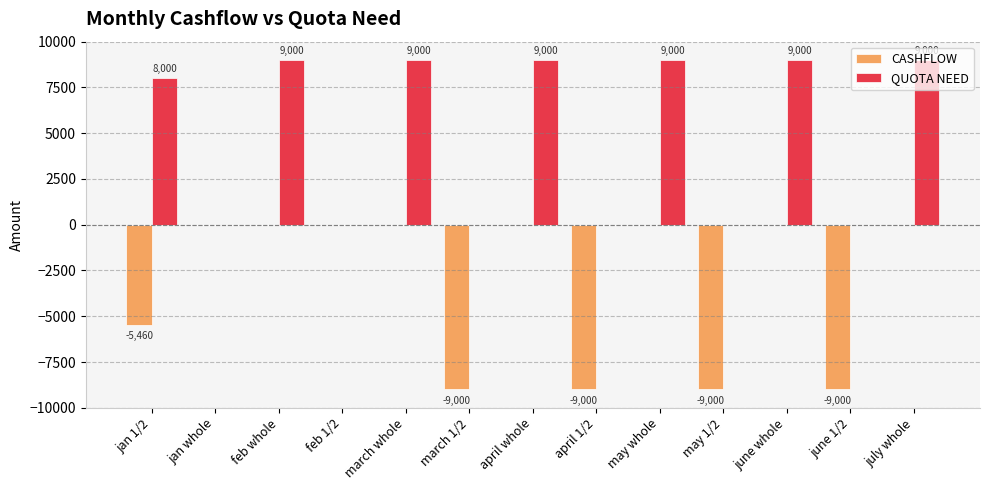

Reading left to right, list all the values displayed in this chart.

CASHFLOW: jan 1/2=-5460	jan whole=0	feb whole=0	feb 1/2=0	march whole=0	march 1/2=-9000	april whole=0	april 1/2=-9000	may whole=0	may 1/2=-9000	june whole=0	june 1/2=-9000	july whole=0
QUOTA NEED: jan 1/2=8000	jan whole=0	feb whole=9000	feb 1/2=0	march whole=9000	march 1/2=0	april whole=9000	april 1/2=0	may whole=9000	may 1/2=0	june whole=9000	june 1/2=0	july whole=9000